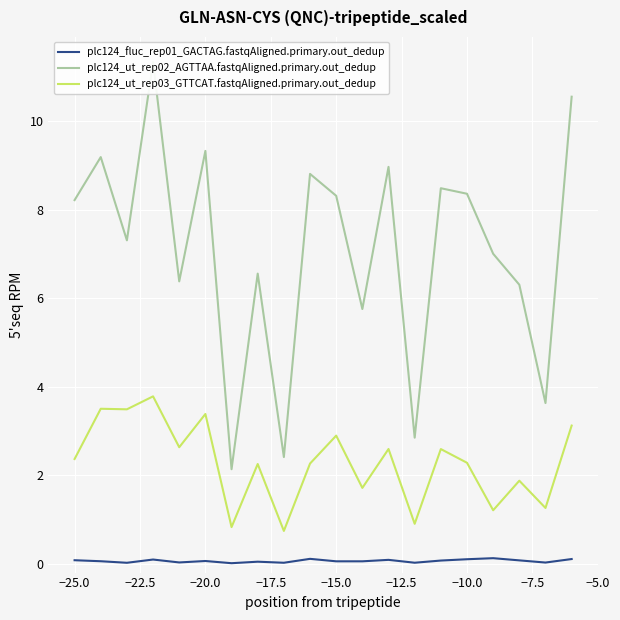

The plc124_ut_rep03_GTTCAT.fastqAligned.primary.out_dedup series shows 4.3 at −25.0. True or false?

False